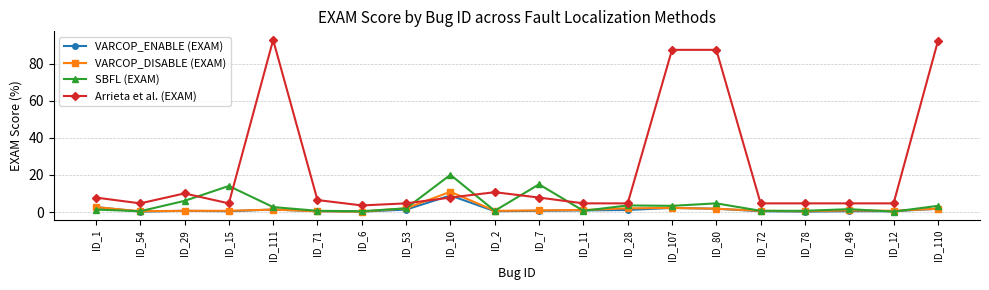

True or false: Arrieta et al. (EXAM) has more than 2 interior local peaks.

True